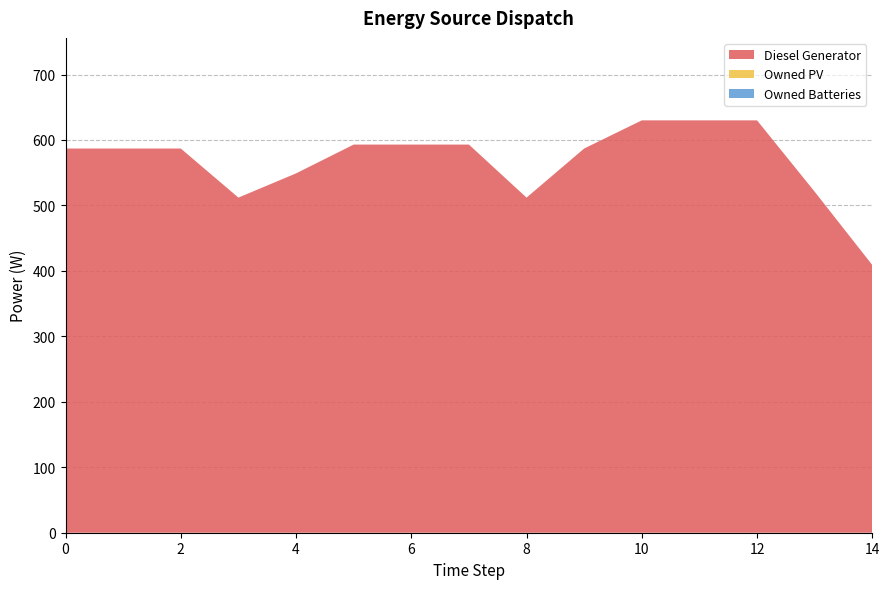

Reading left to right, transcribe all the data shown in this chart.

Diesel Generator: 0=587	1=587	2=587	3=512	4=549	5=593	6=593	7=593	8=512	9=587	10=630	11=630	12=630	13=521	14=409
Owned PV: 0=0	1=0	2=0	3=0	4=0	5=0	6=0	7=0	8=0	9=0	10=0	11=0	12=0	13=0	14=0
Owned Batteries: 0=0	1=0	2=0	3=0	4=0	5=0	6=0	7=0	8=0	9=0	10=0	11=0	12=0	13=0	14=0